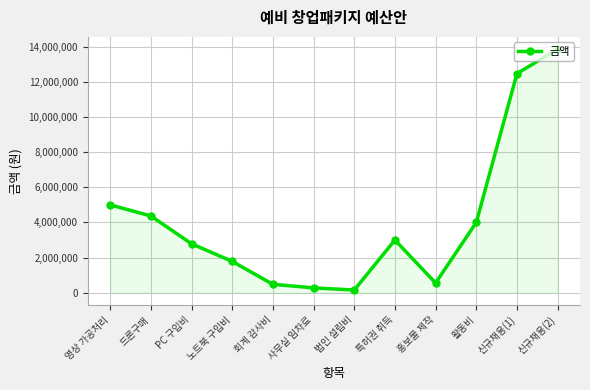

True or false: there are more than 0 points higher than both neighbors.

True